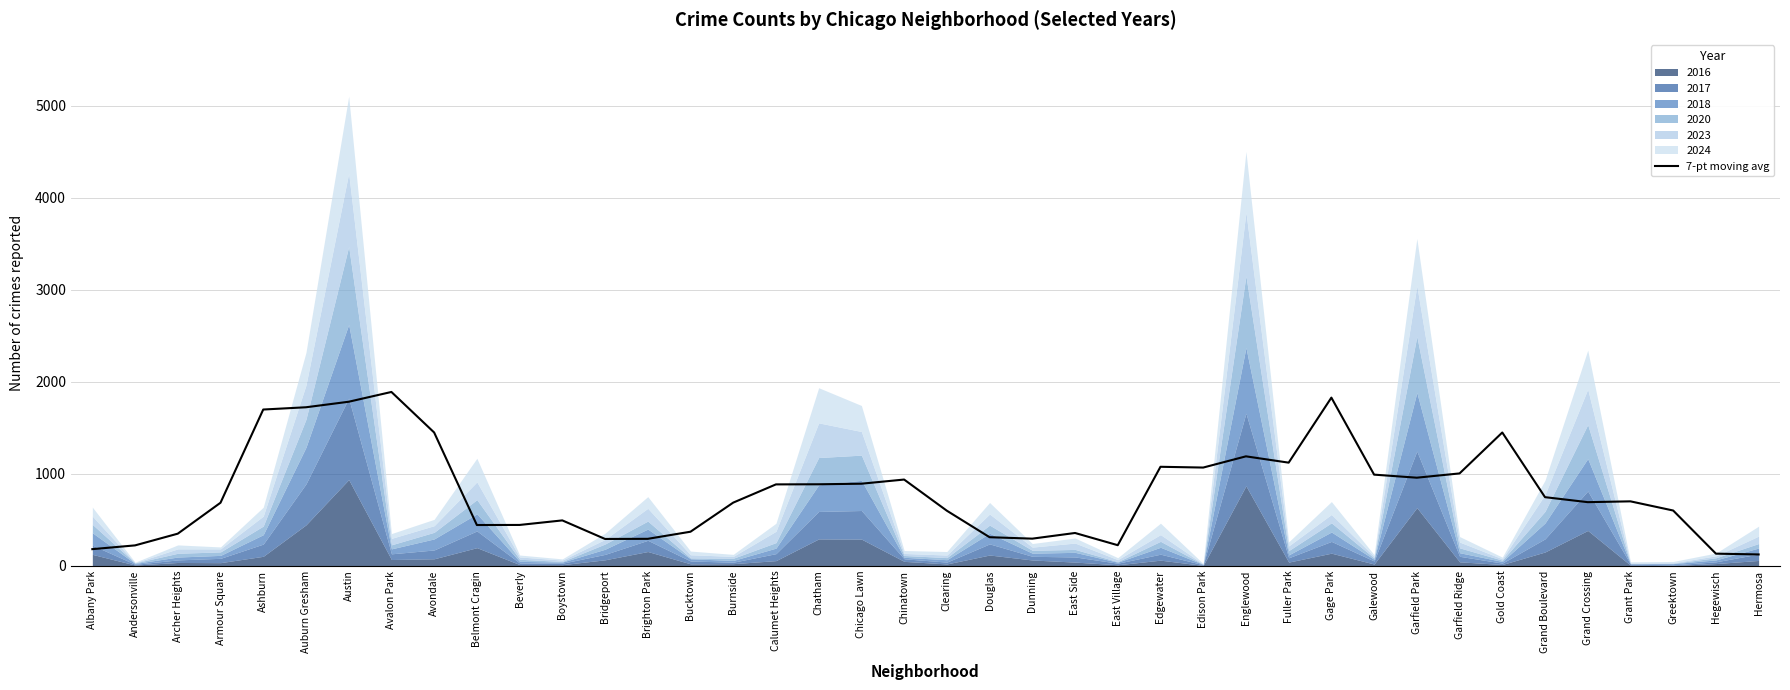

The 7-pt moving avg series shows 2630.8 at Avalon Park. True or false?

False